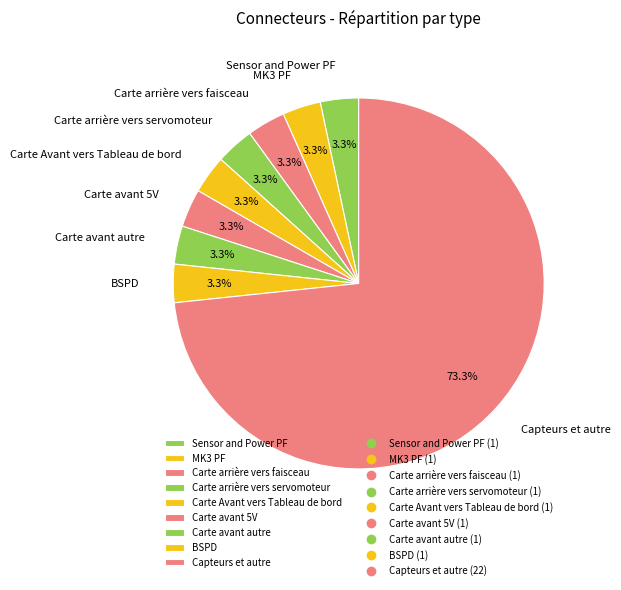

Is it true that Carte avant autre is 3% of the pie?

True